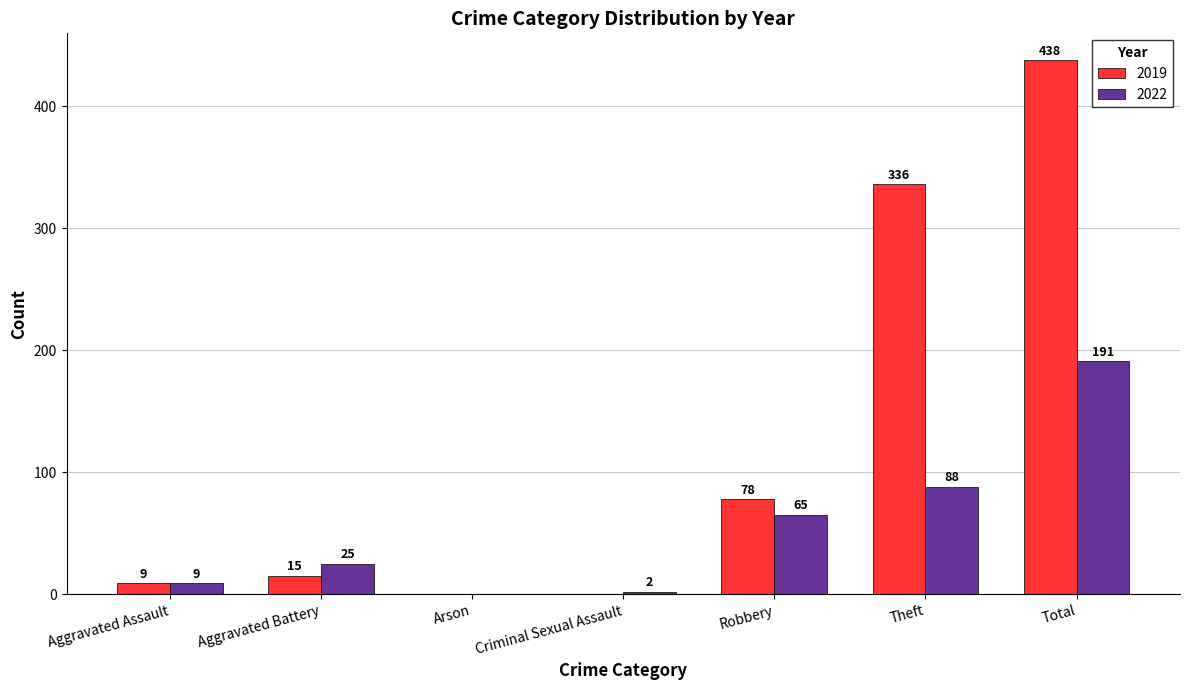

Where is 2019 nearest to the value 219?

Theft